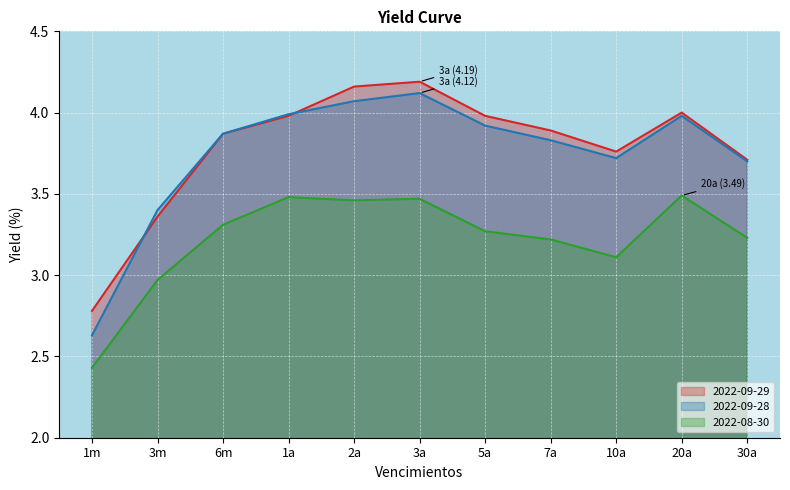

Reading right to left, list all the values displayed in this chart.

2022-09-29: 3.7	4.0	3.8	3.9	4.0	4.2	4.2	4.0	3.9	3.4	2.8
2022-09-28: 3.7	4.0	3.7	3.8	3.9	4.1	4.1	4.0	3.9	3.4	2.6
2022-08-30: 3.2	3.5	3.1	3.2	3.3	3.5	3.5	3.5	3.3	3.0	2.4